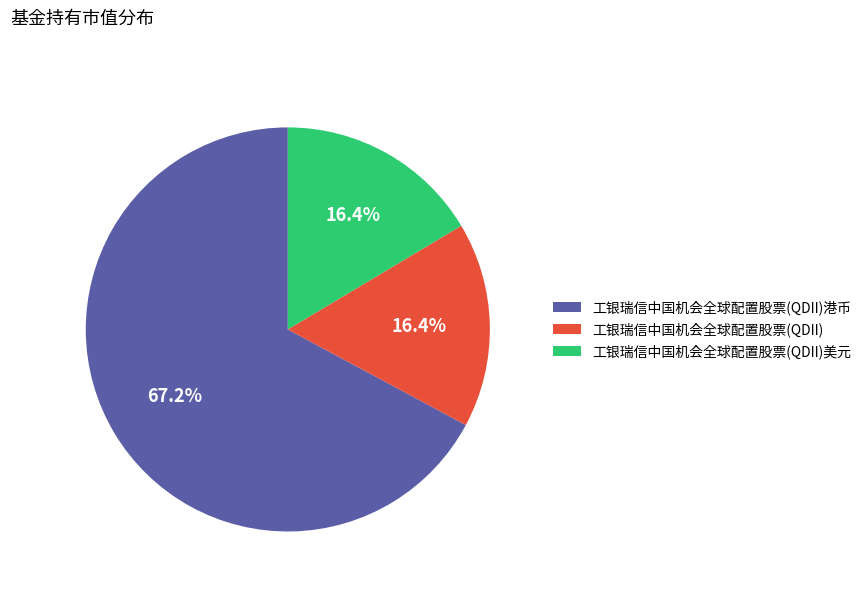

Do 工银瑞信中国机会全球配置股票(QDII)港币 and 工银瑞信中国机会全球配置股票(QDII)美元 together represent more than half of the pie?

Yes